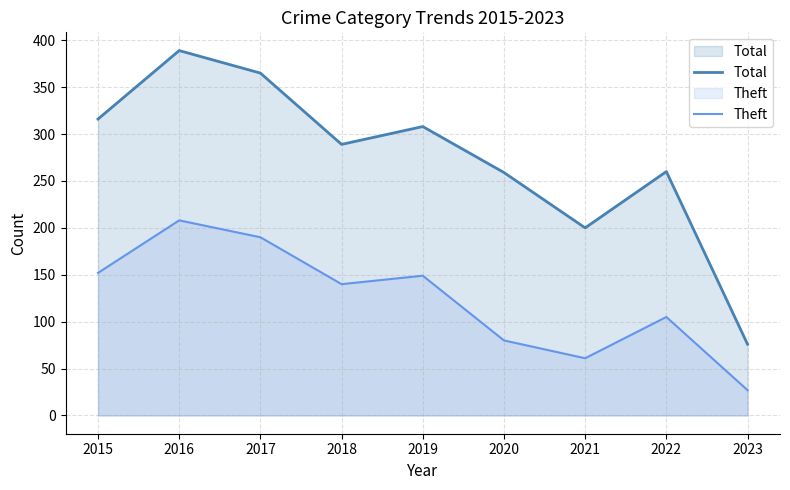

True or false: Total and Theft cross at least once.

False